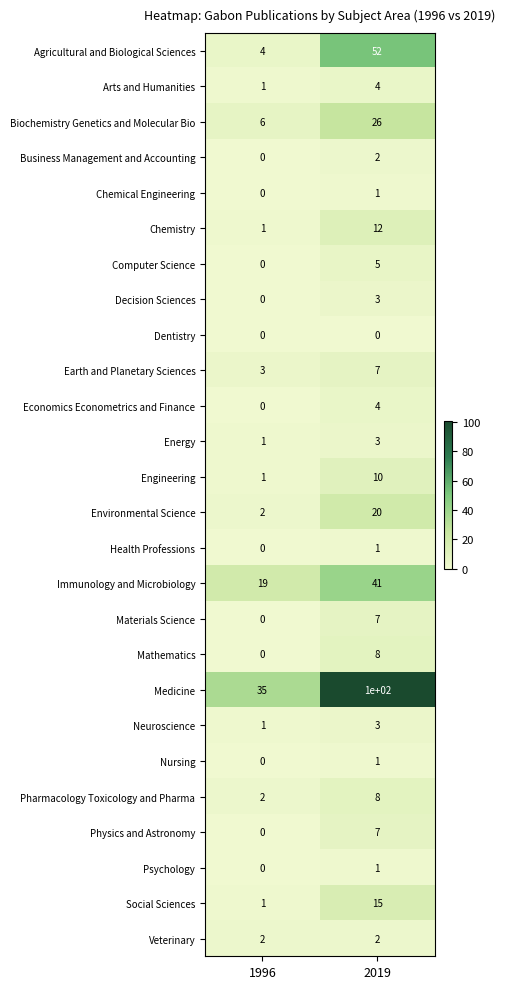

At how many categories does at least one series exceed 99?

1